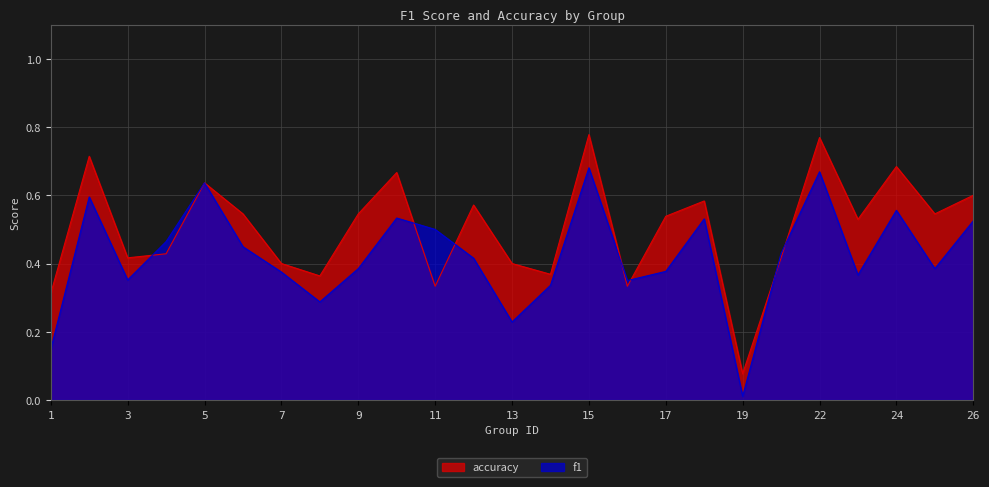

Which series ends up on top after the final intersection of f1 and accuracy?

accuracy